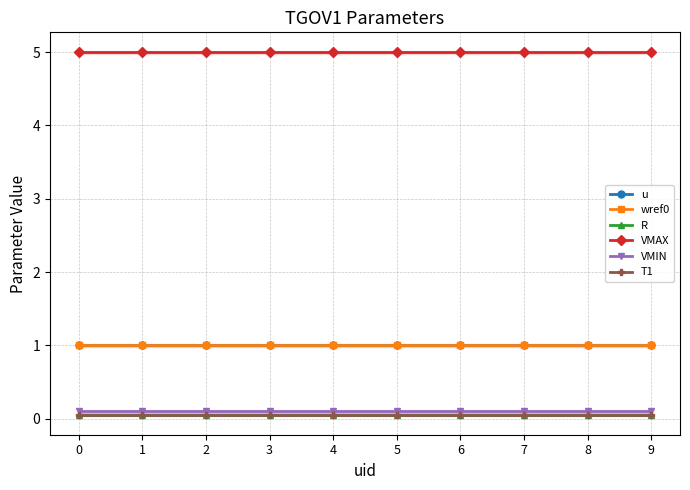

What is the value of the u point at the 8th from the left?

1.0